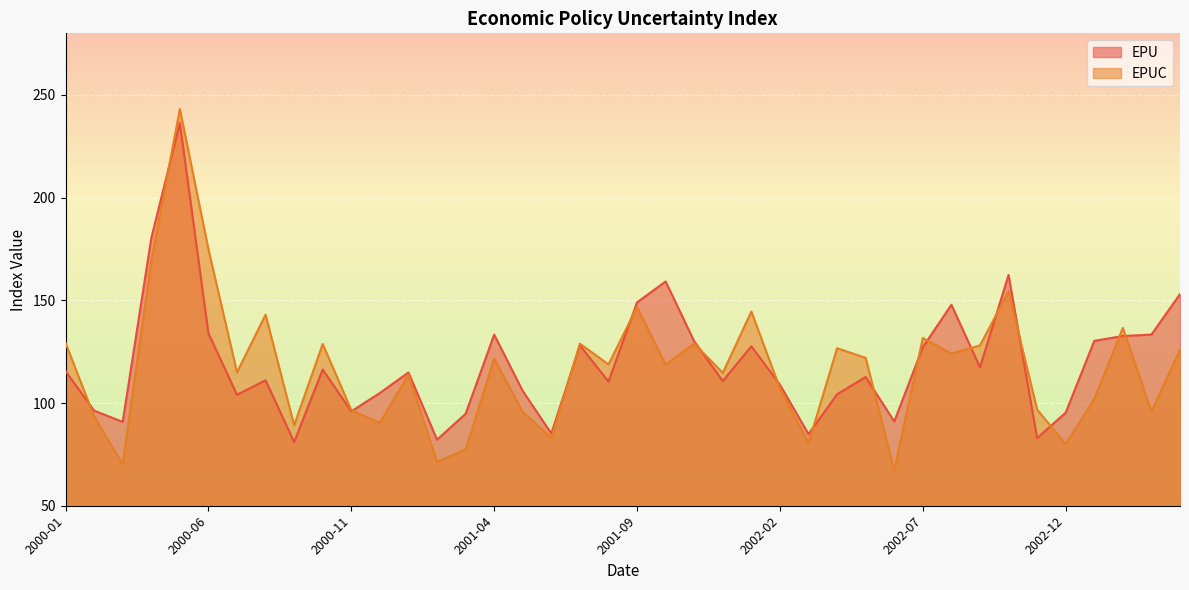

What is the difference between the highest and lowest values at 2000-12?

14.6